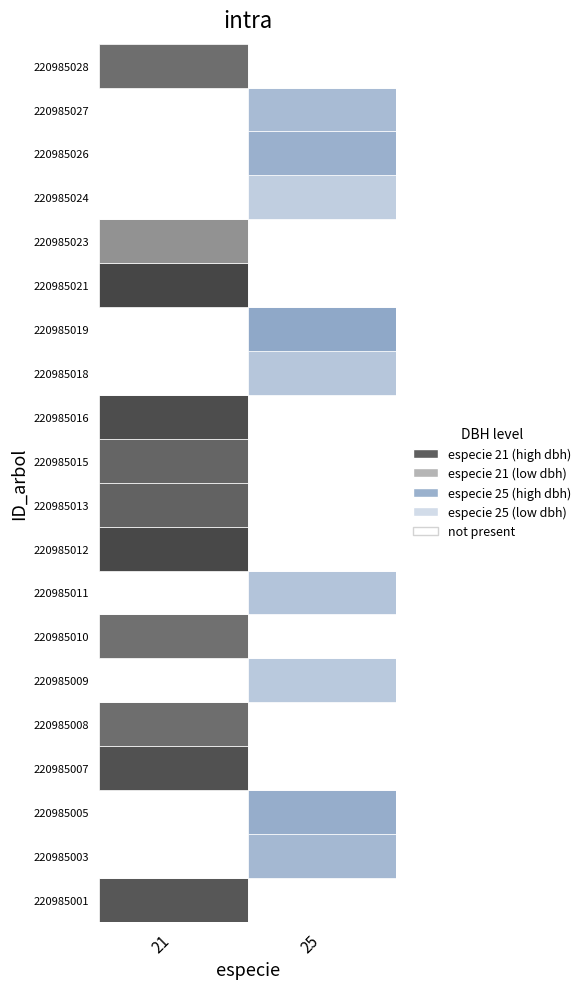

Reading right to left, transcribe all the data shown in this chart.

220985001: 25=0.0	21=31.7
220985003: 25=27.3	21=0.0
220985005: 25=33.7	21=0.0
220985007: 25=0.0	21=33.5
220985008: 25=0.0	21=25.5
220985009: 25=17.1	21=0.0
220985010: 25=0.0	21=24.7
220985011: 25=19.9	21=0.0
220985012: 25=0.0	21=35.3
220985013: 25=0.0	21=28.8
220985015: 25=0.0	21=28.0
220985016: 25=0.0	21=34.4
220985018: 25=18.8	21=0.0
220985019: 25=37.1	21=0.0
220985021: 25=0.0	21=35.7
220985023: 25=0.0	21=15.7
220985024: 25=14.1	21=0.0
220985026: 25=32.0	21=0.0
220985027: 25=25.4	21=0.0
220985028: 25=0.0	21=25.4